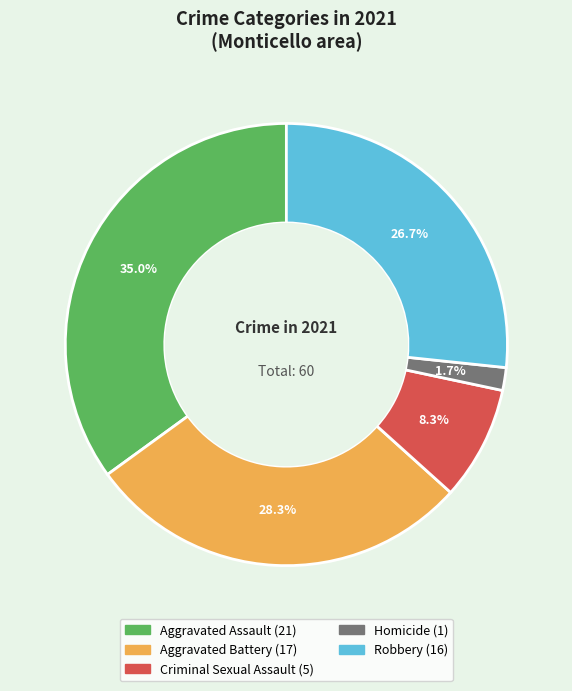

To the nearest percent, what portion does Aggravated Battery represent?

28%